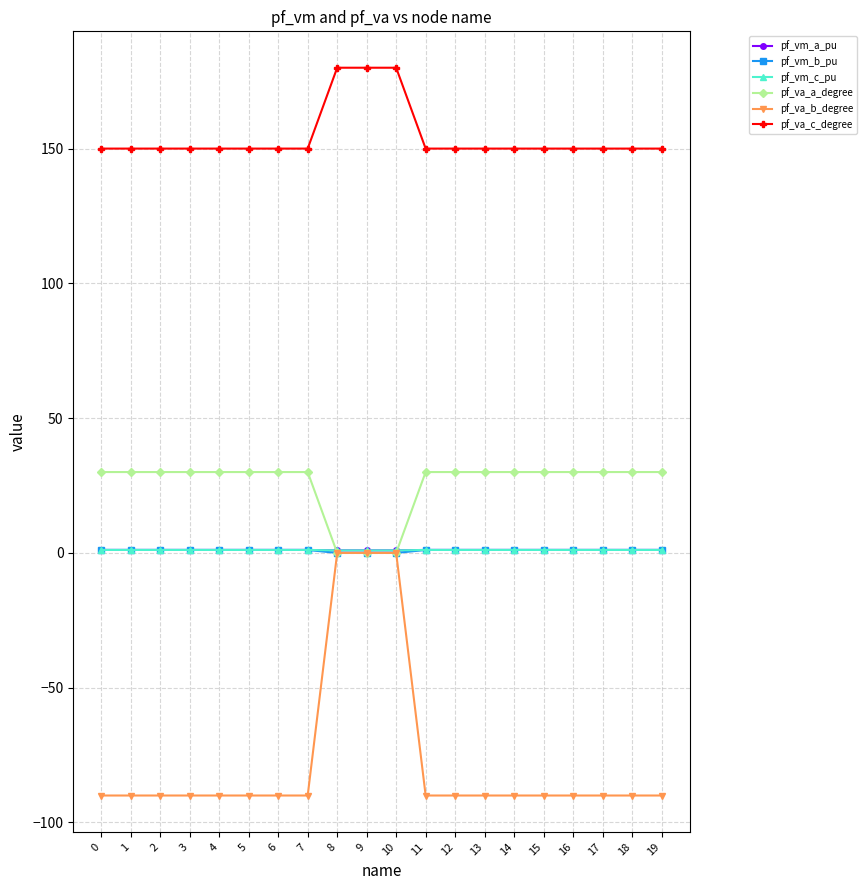

What is the smallest value displayed?

-90.0